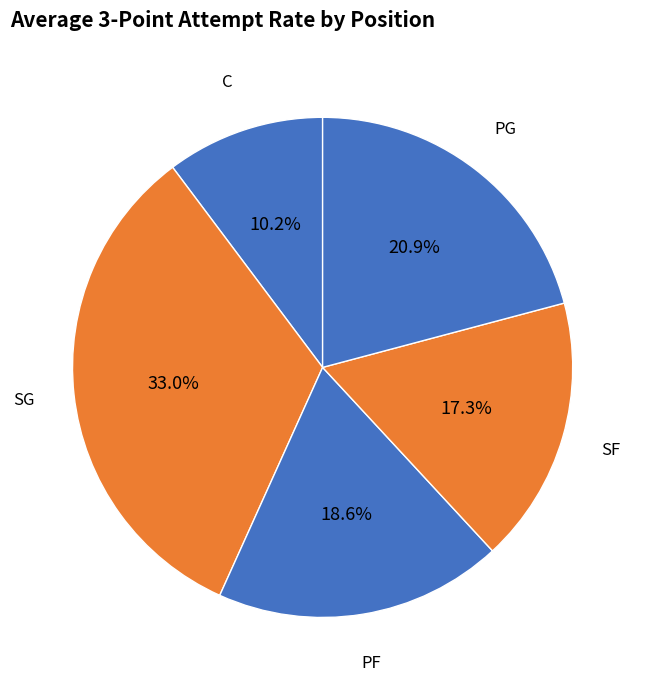

How many slices are in this pie chart?

5